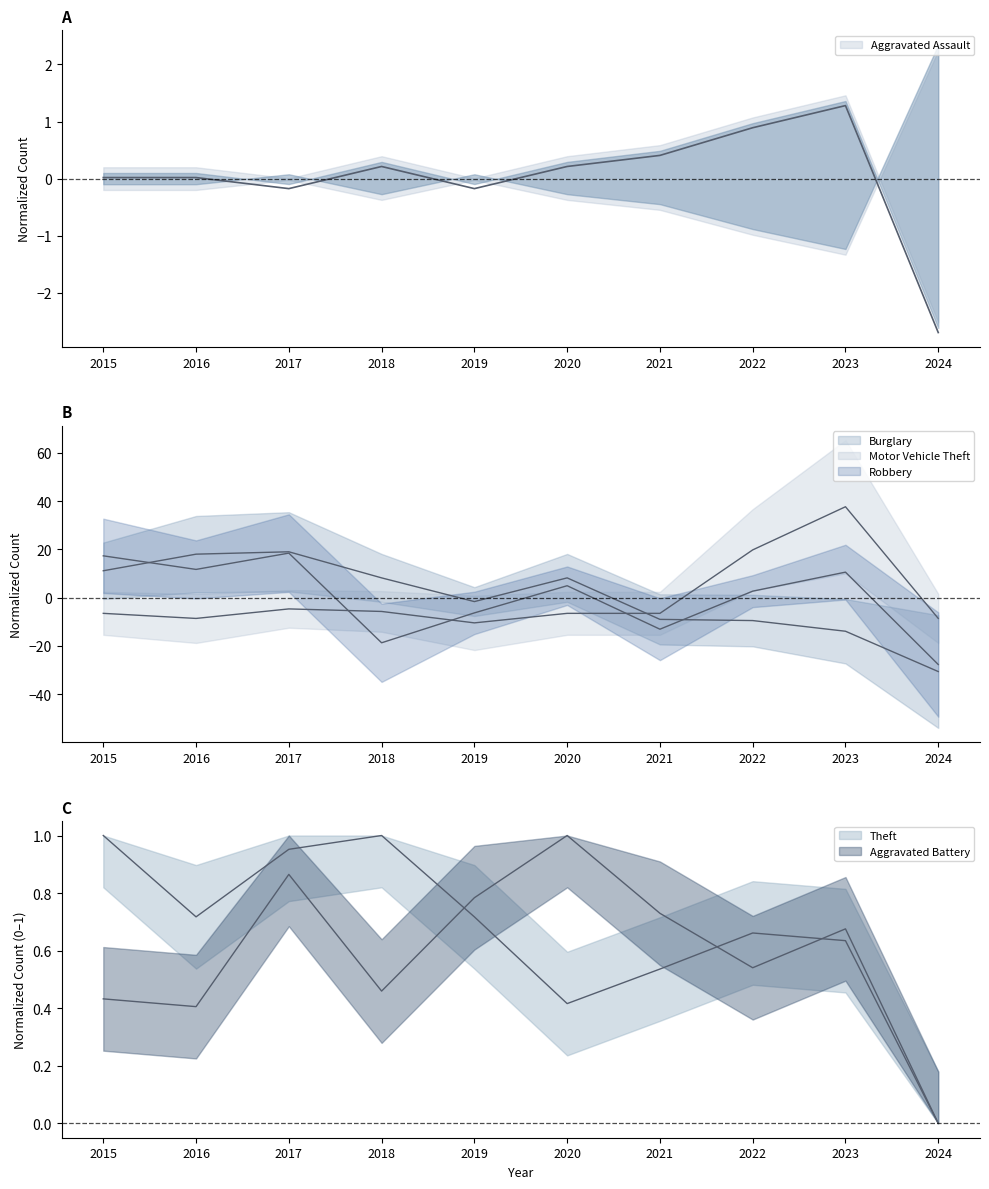

What is the total value across all series at 2016?

22.3